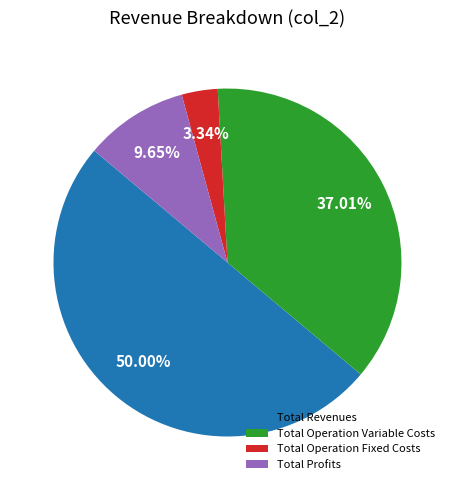

Which slice is the smallest?

Total Operation Fixed Costs